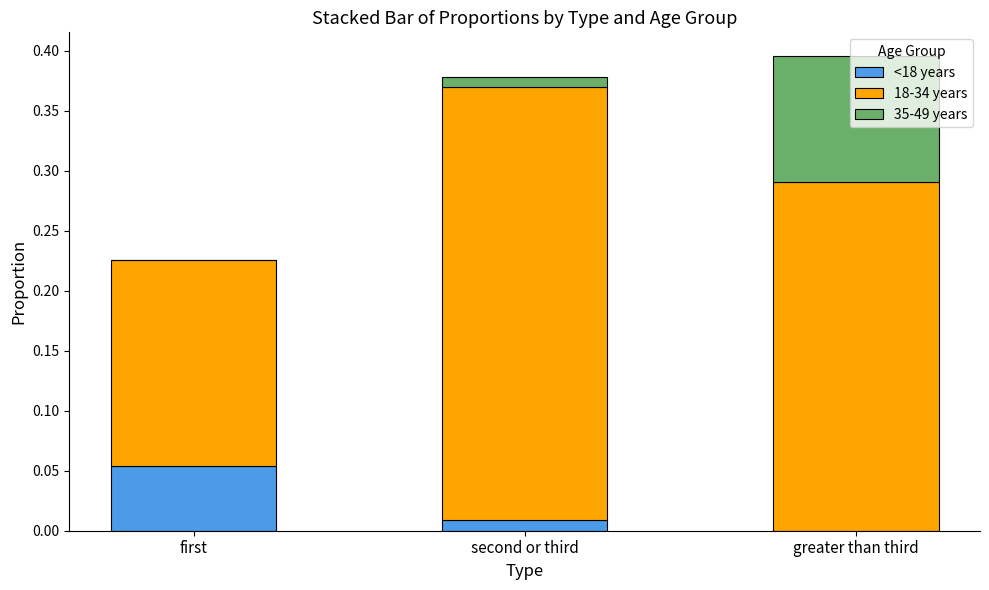

True or false: <18 years has a value of 0.0 at greater than third.

True